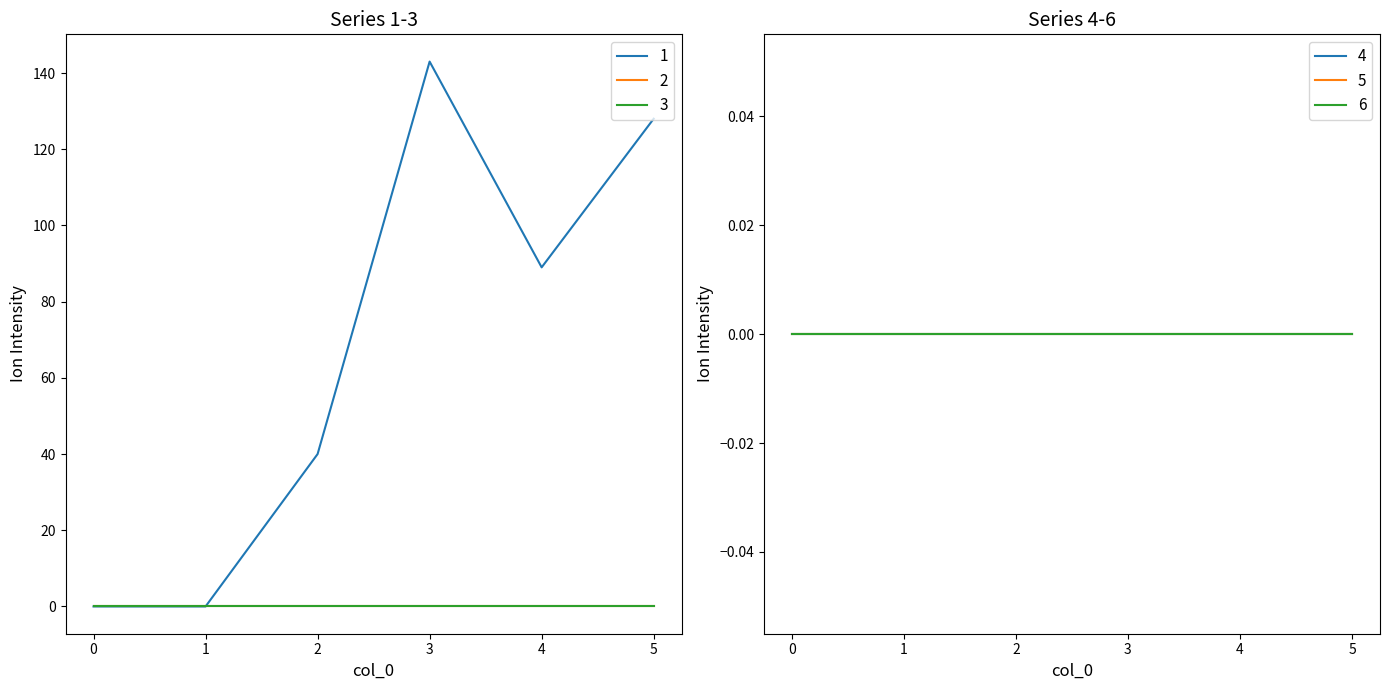

Where is the first local maximum for 1?

3